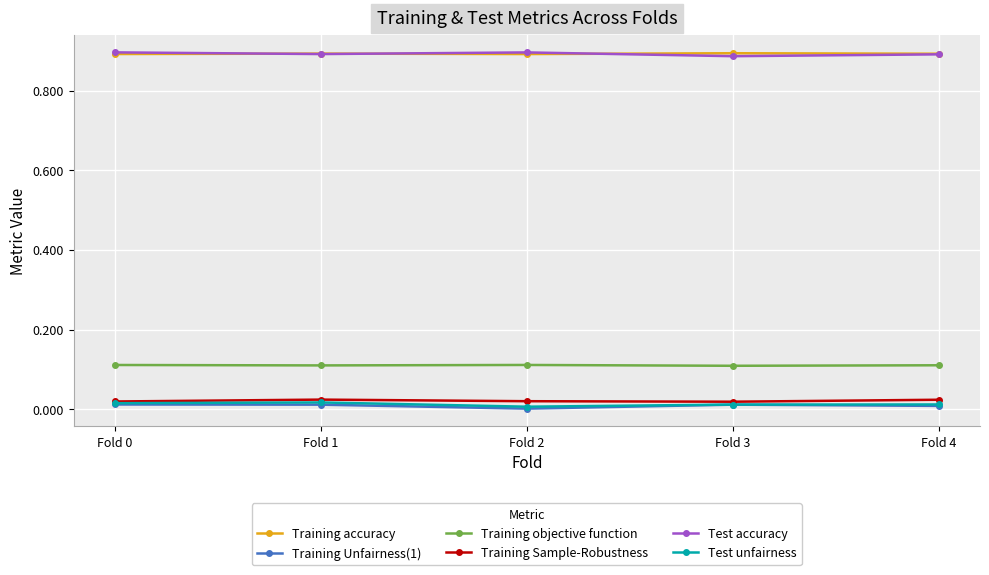

How many interior local valleys does the Training Unfairness(1) series have?

1